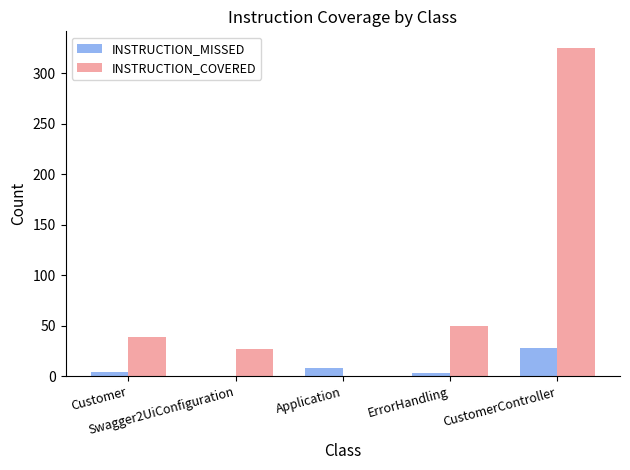

What is the sum of all INSTRUCTION_MISSED values?

43